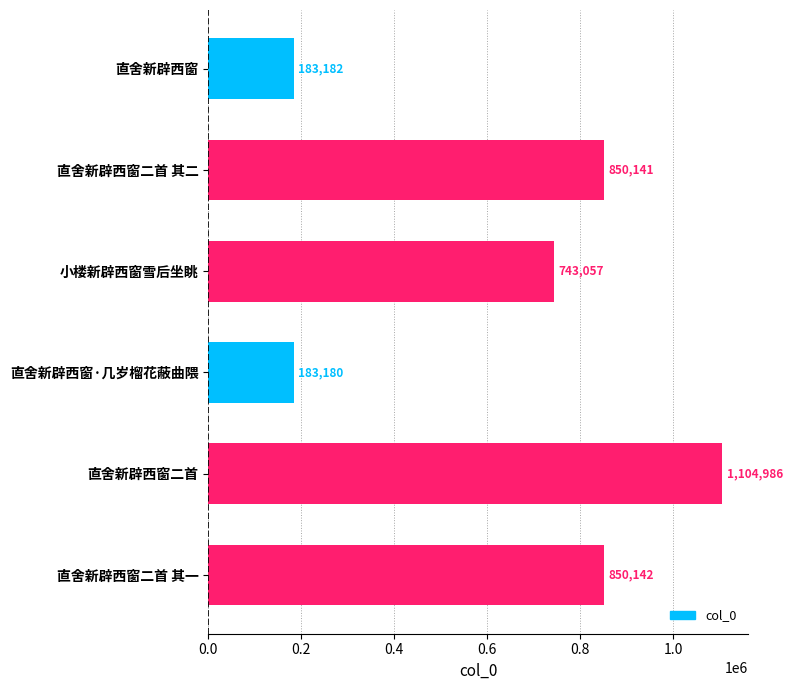

What is the smallest value displayed?

183180